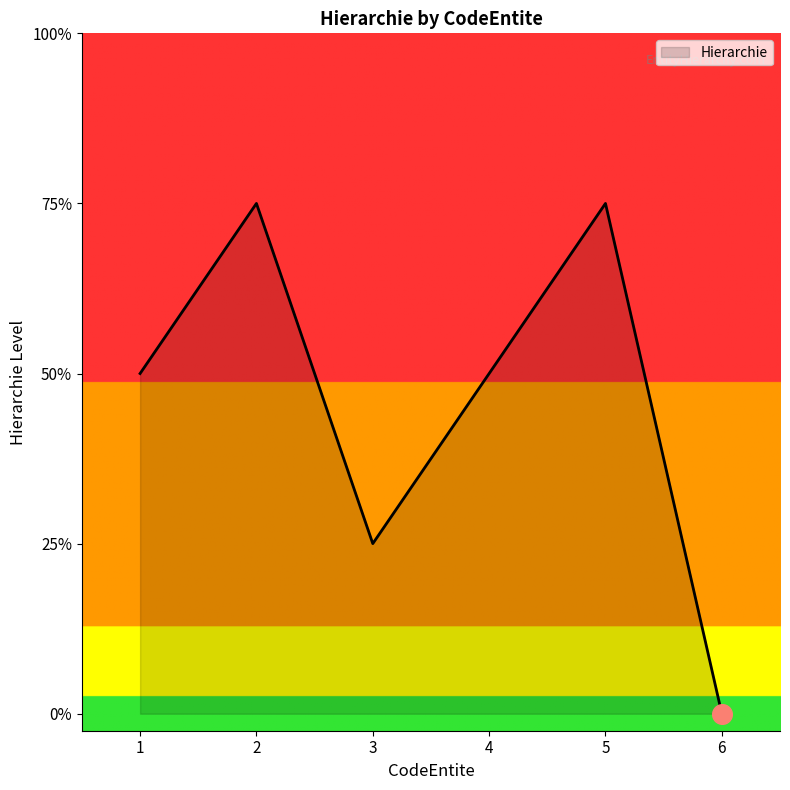

What is the ratio of the value at 2 to the value at 3?

3.0